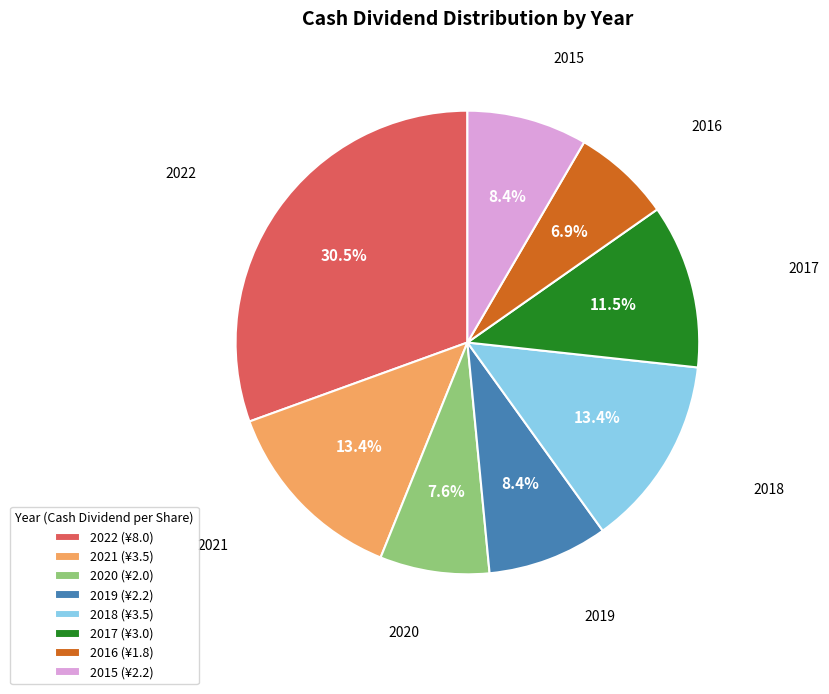

Which category has the smallest portion of the pie?

2016